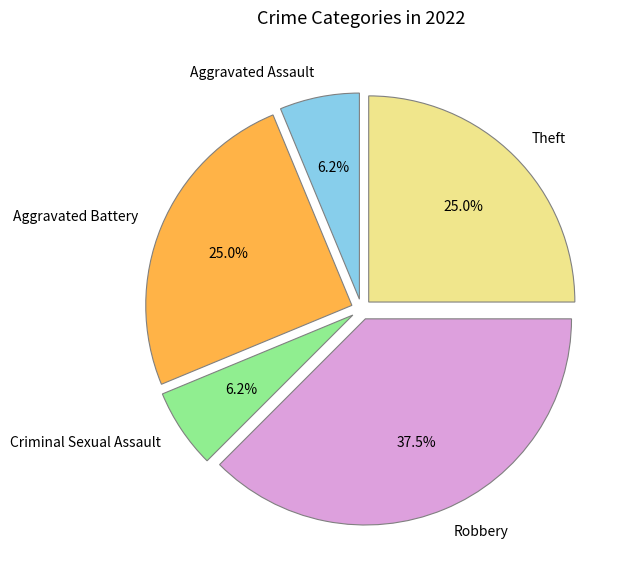

To the nearest percent, what percentage of the pie is Criminal Sexual Assault?

6%